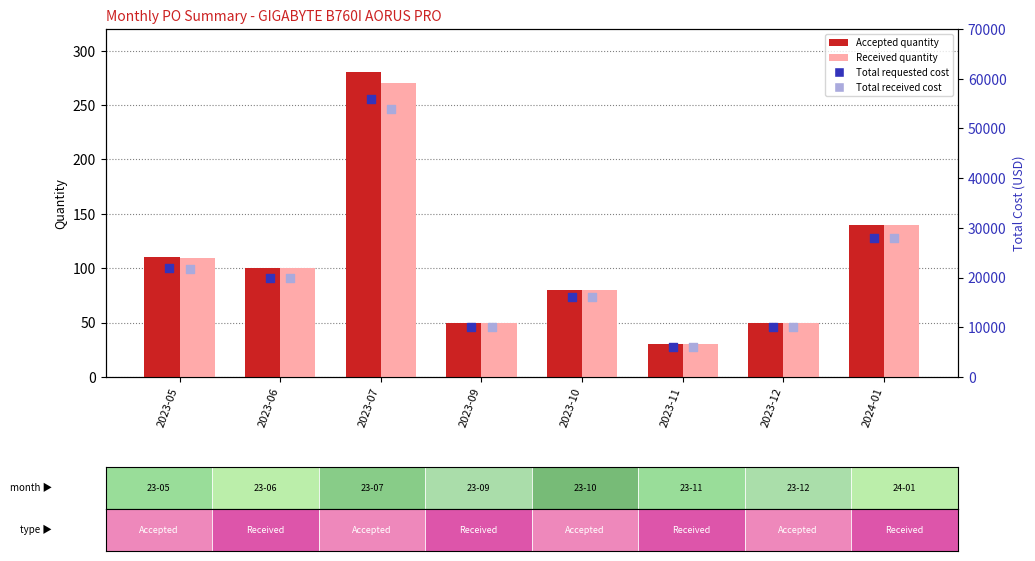

Which series reaches the minimum Y coordinate?

Accepted quantity